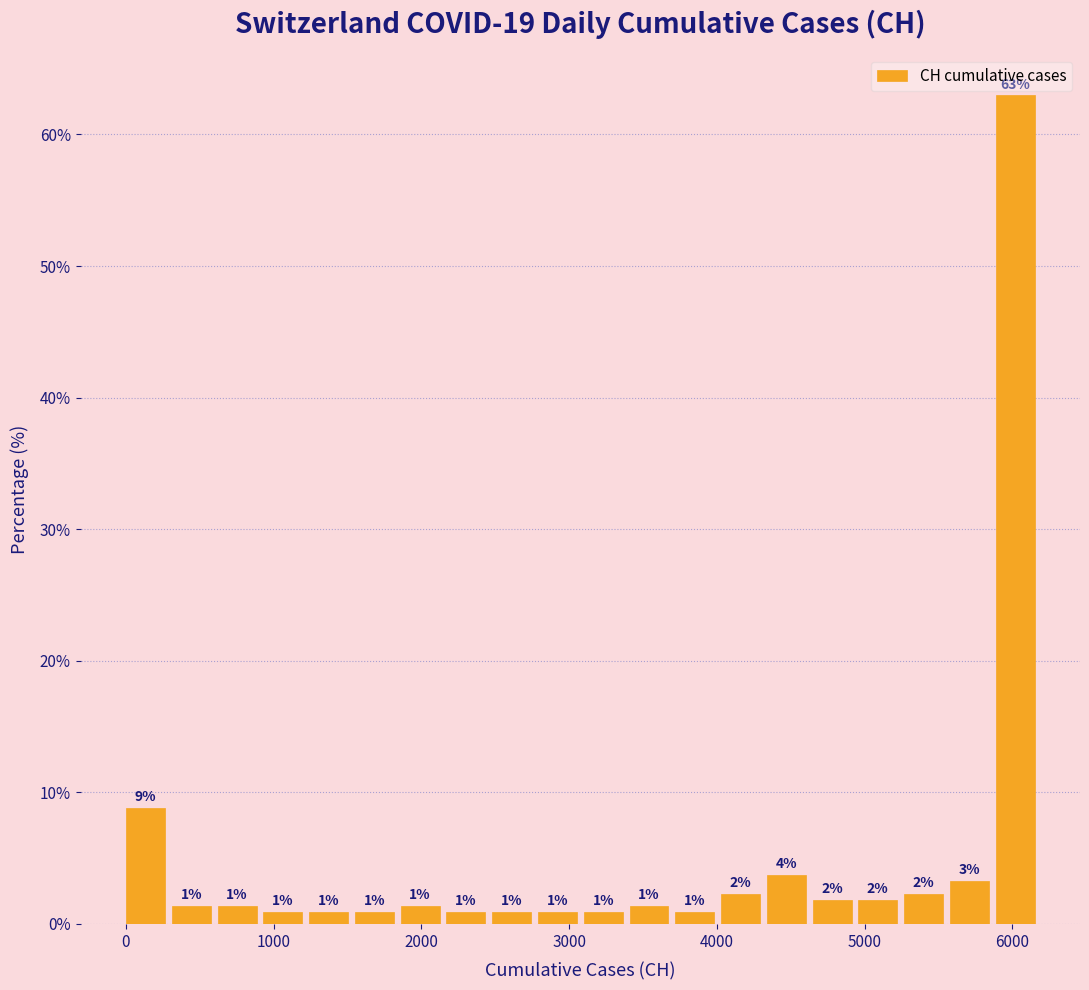

Read against the x-axis, roughly where is the centre of the tallest bar?

6000